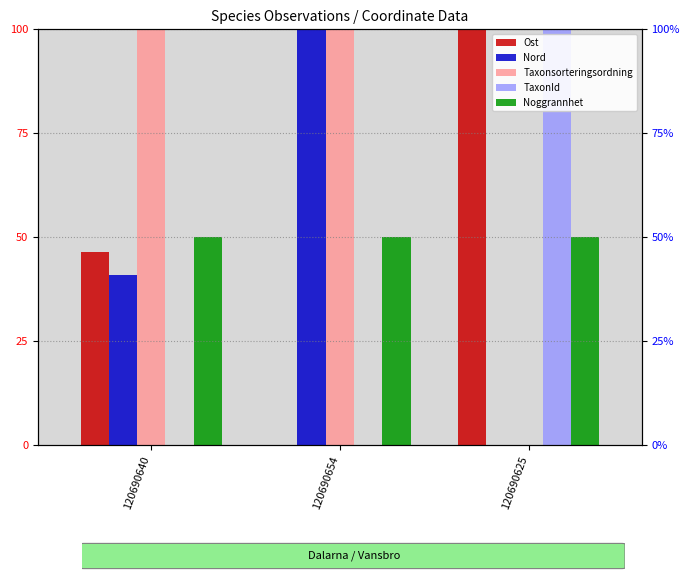

What is the label of the 2nd bar from the left?

120690654